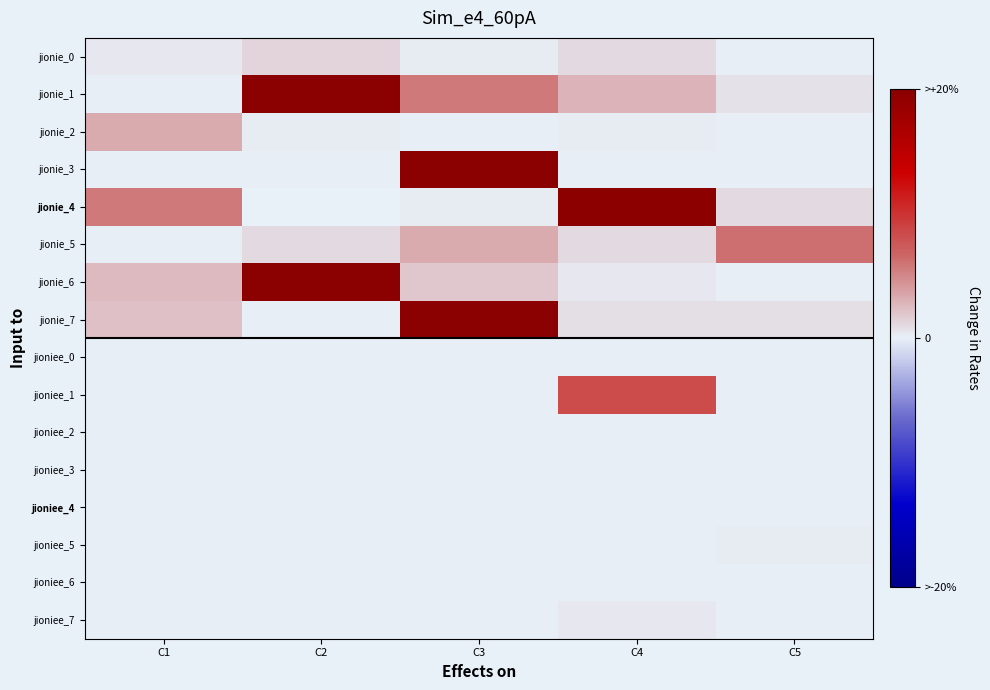

Which series has the widest spread of values?

jionie_6